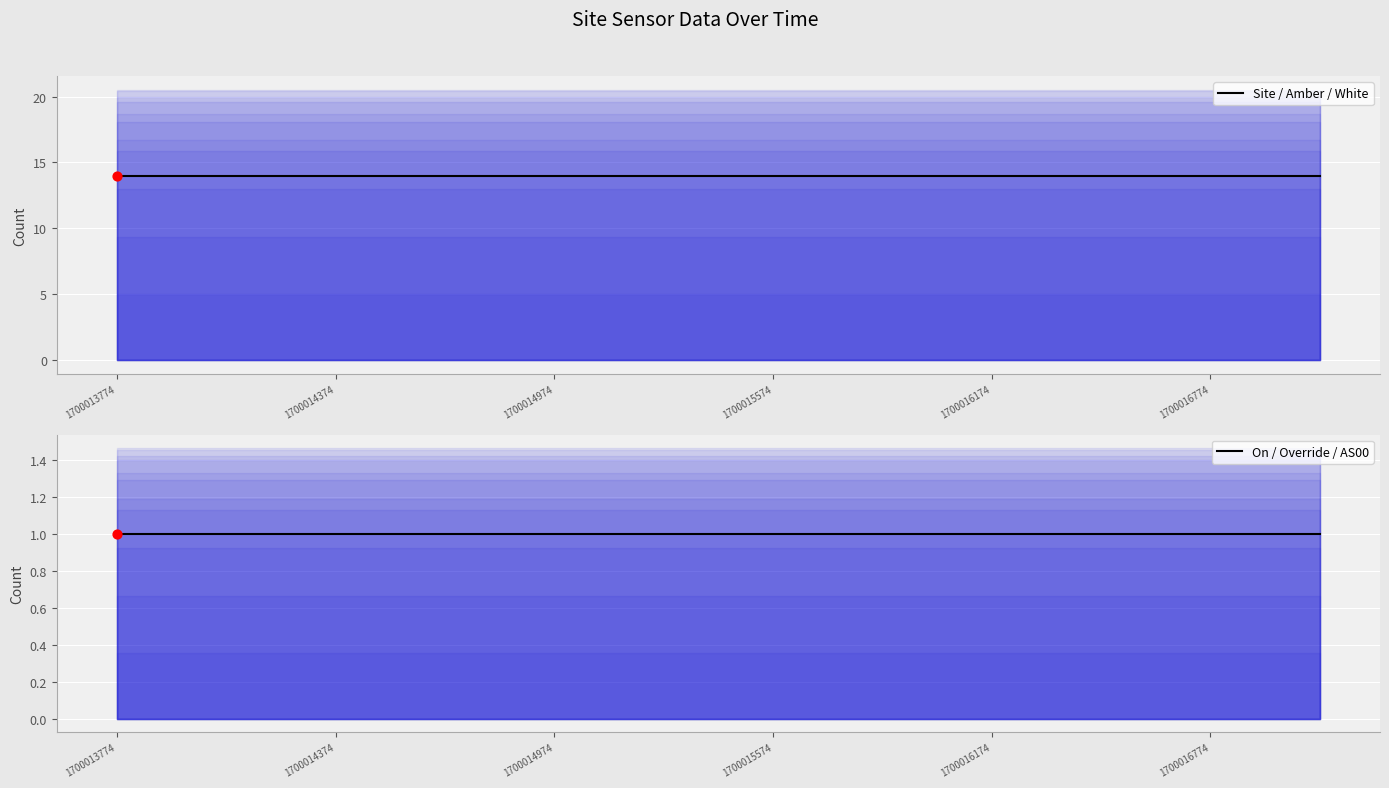

What is the total value across all series at 1700016774?

15